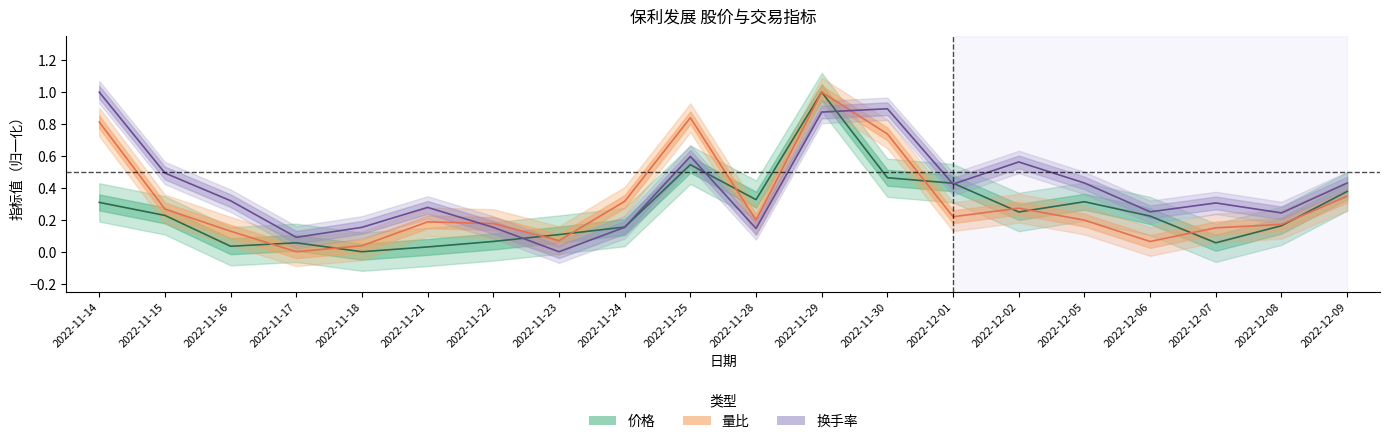

At how many categories does at least one series exceed 0?

20